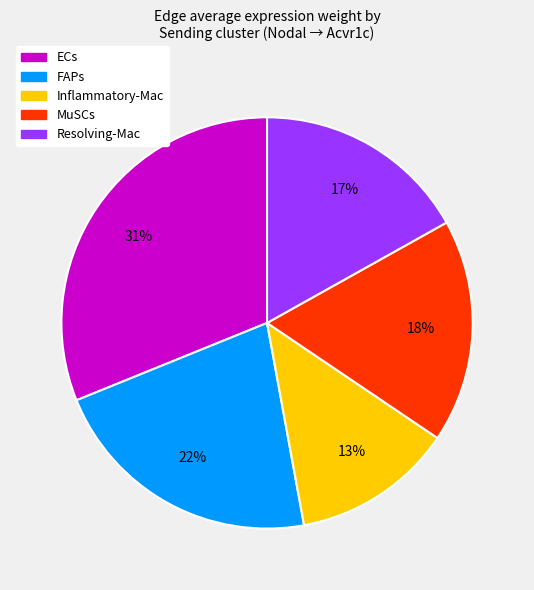

Count the number of slices in the pie.

5